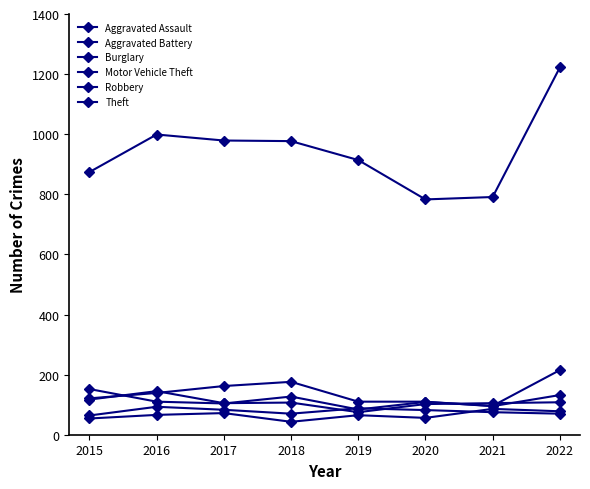

How many lines are shown in the chart?

6